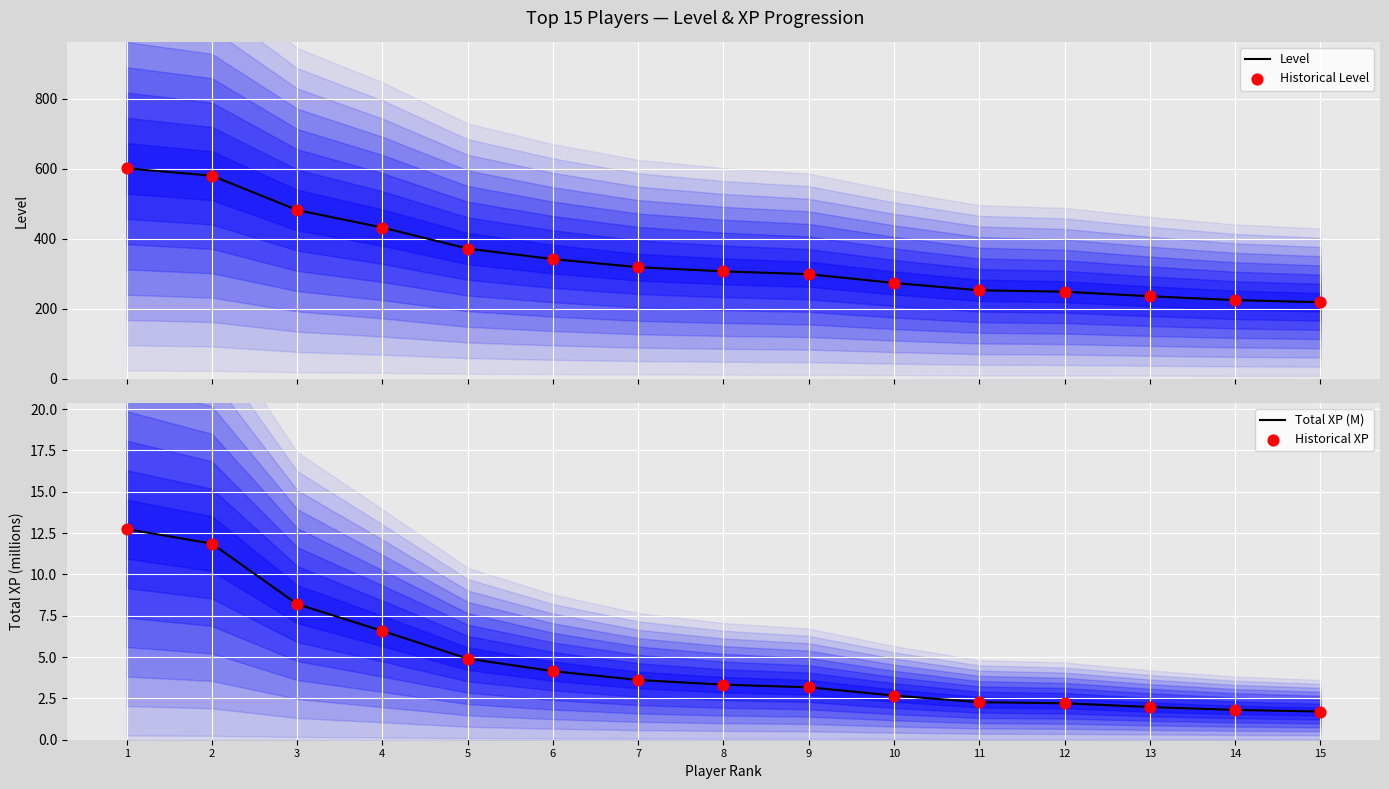

What are all the series names shown in the legend?

Level, Historical Level, Total XP (M), Historical XP